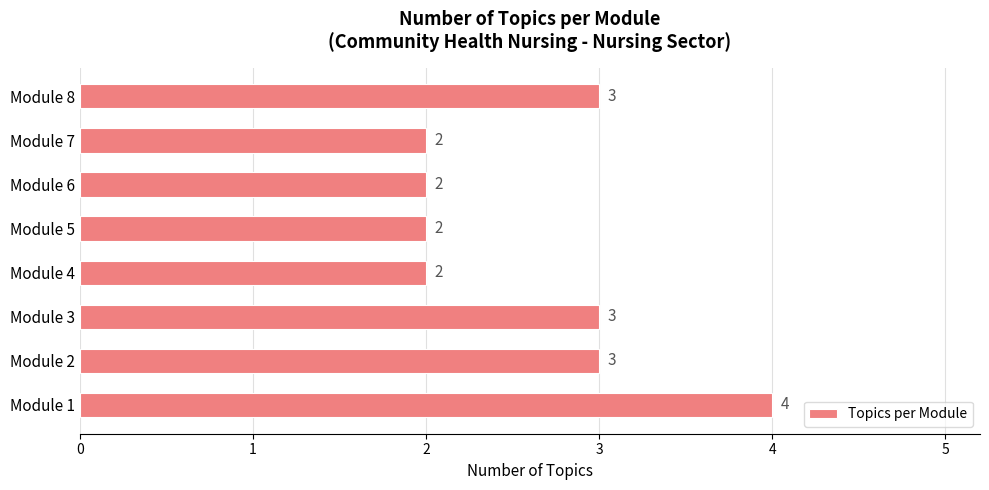

How many distinct data groups are displayed?

1